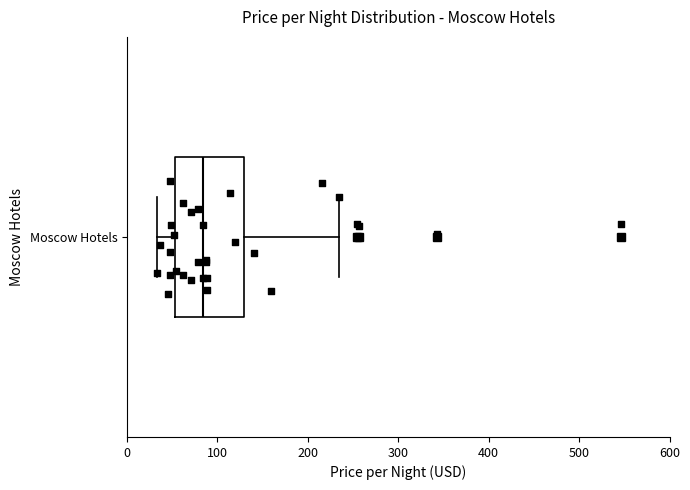

Where does the left whisker of the box for Moscow Hotels end on the x-axis? The values are not printed on the chart, so give them approximately, as read against the axis.

30